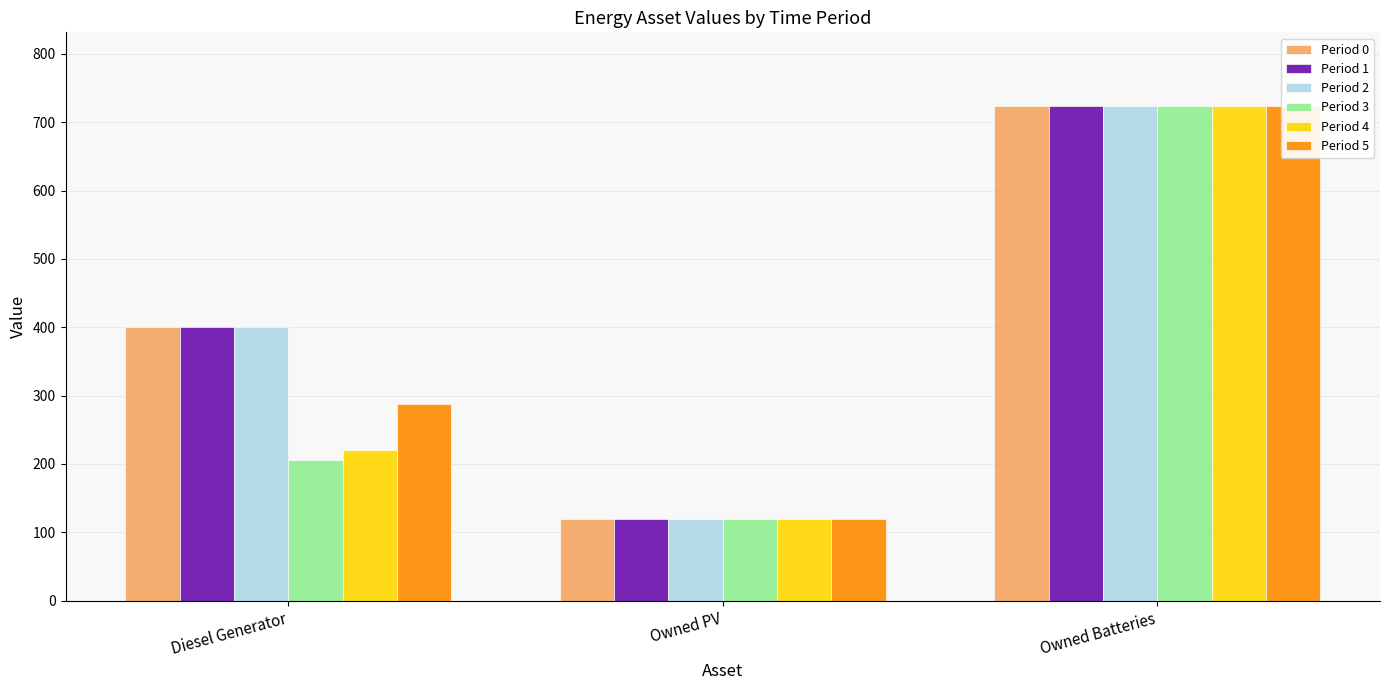

Reading right to left, extract all data points from this chart.

Period 0: Owned Batteries=723	Owned PV=119	Diesel Generator=400
Period 1: Owned Batteries=723	Owned PV=119	Diesel Generator=400
Period 2: Owned Batteries=723	Owned PV=119	Diesel Generator=400
Period 3: Owned Batteries=723	Owned PV=119	Diesel Generator=206
Period 4: Owned Batteries=723	Owned PV=119	Diesel Generator=221
Period 5: Owned Batteries=723	Owned PV=119	Diesel Generator=287